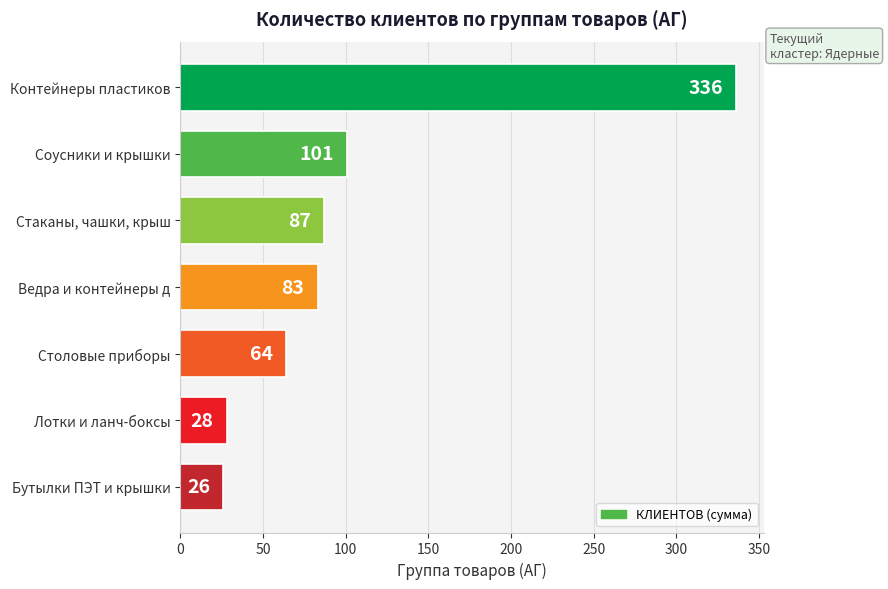

What is the difference between the maximum and minimum values?

310